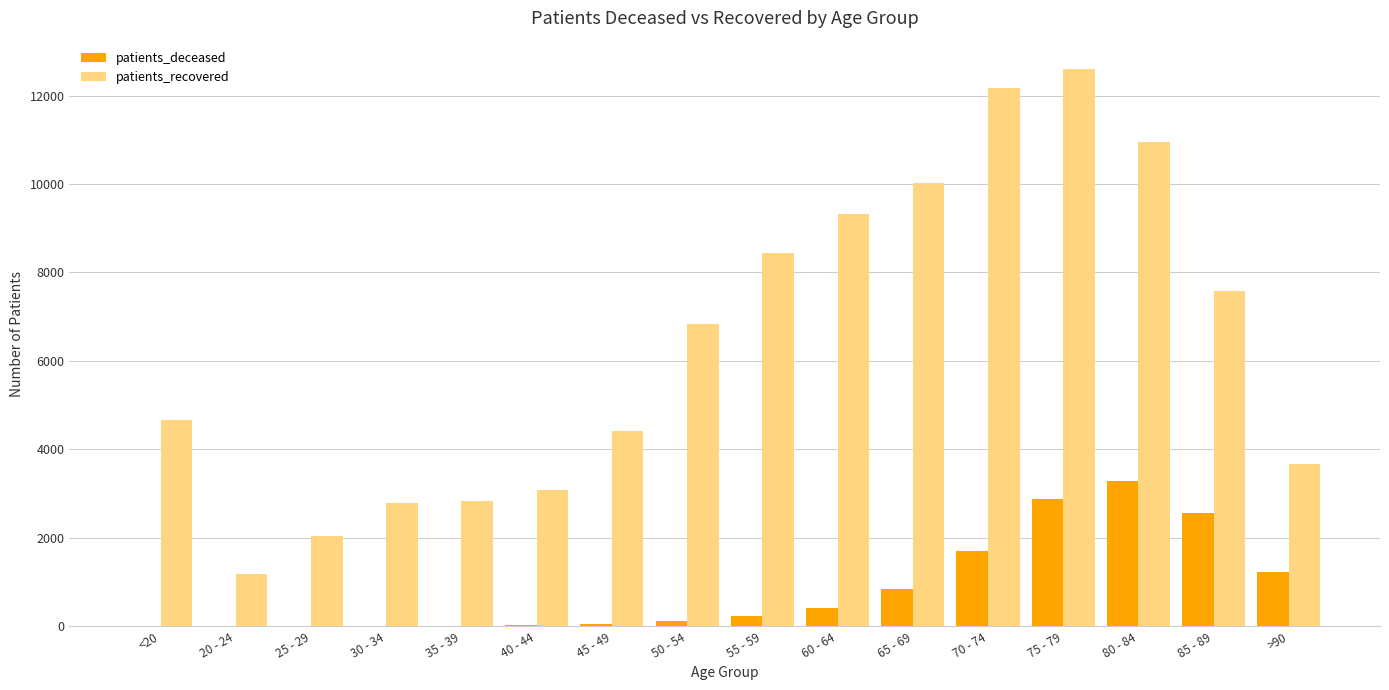

Does the chart contain stacked bars?

No